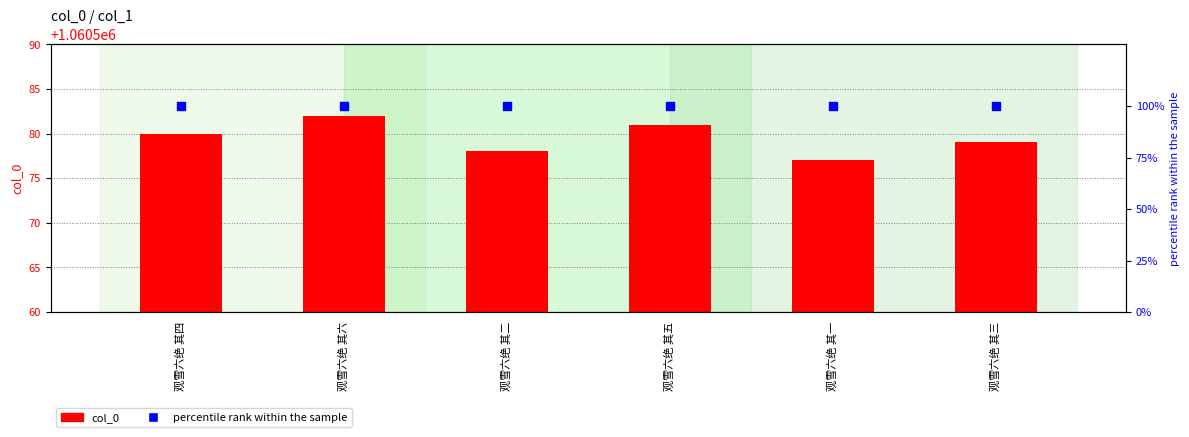

At which category is the sum across all series the highest?

观雪六绝 其六